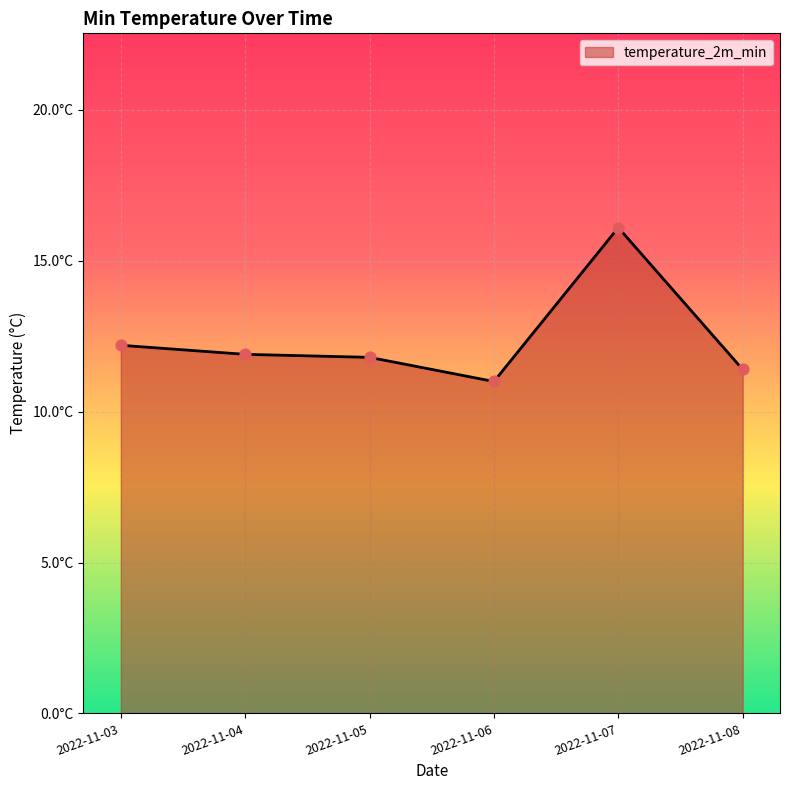

Does the chart have visible grid lines?

Yes